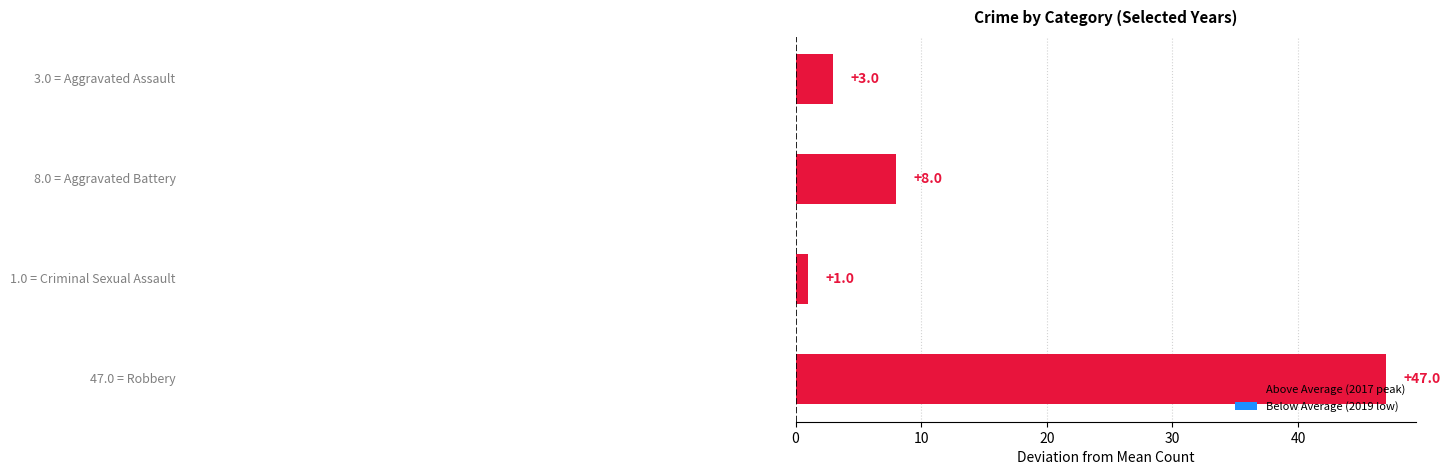

What is the difference between the maximum and second lowest values?

44